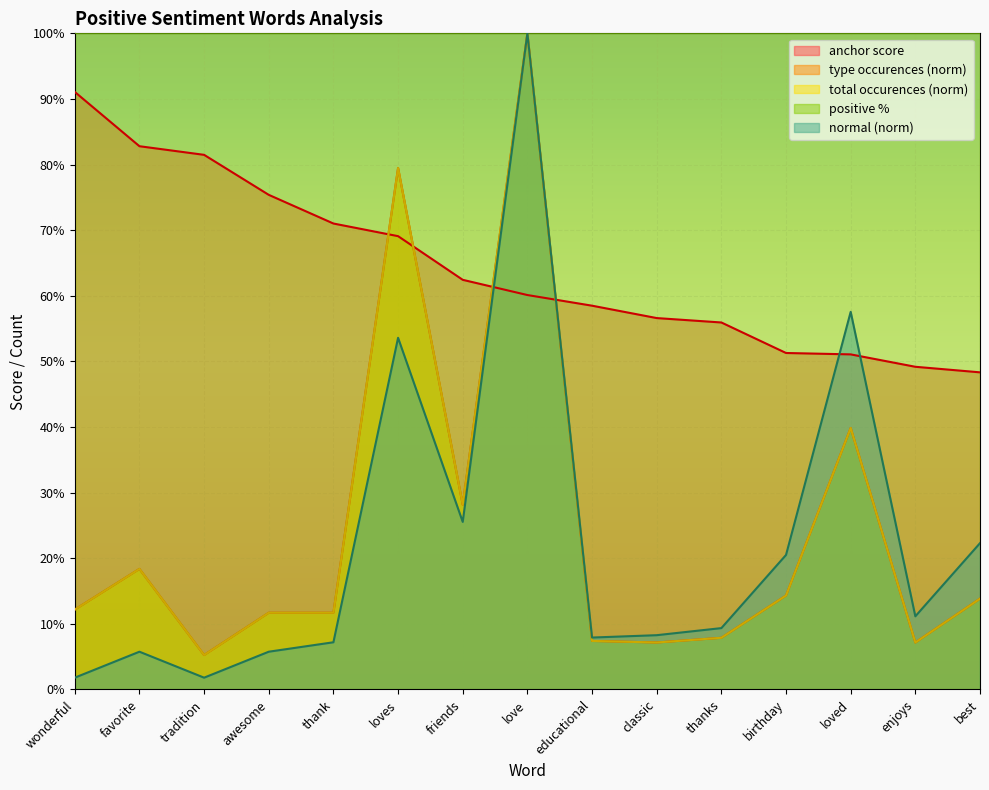

Which category has the highest value in the type occurences series?

love